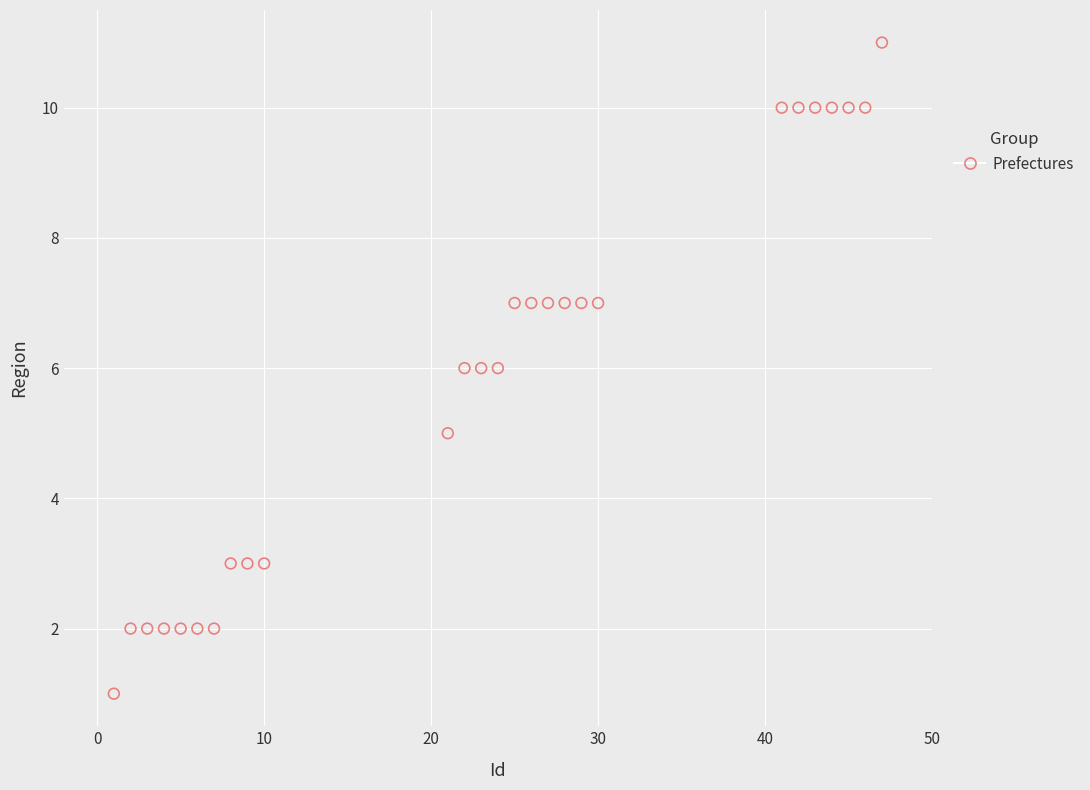

What is the range of X values (max minus min)?

46